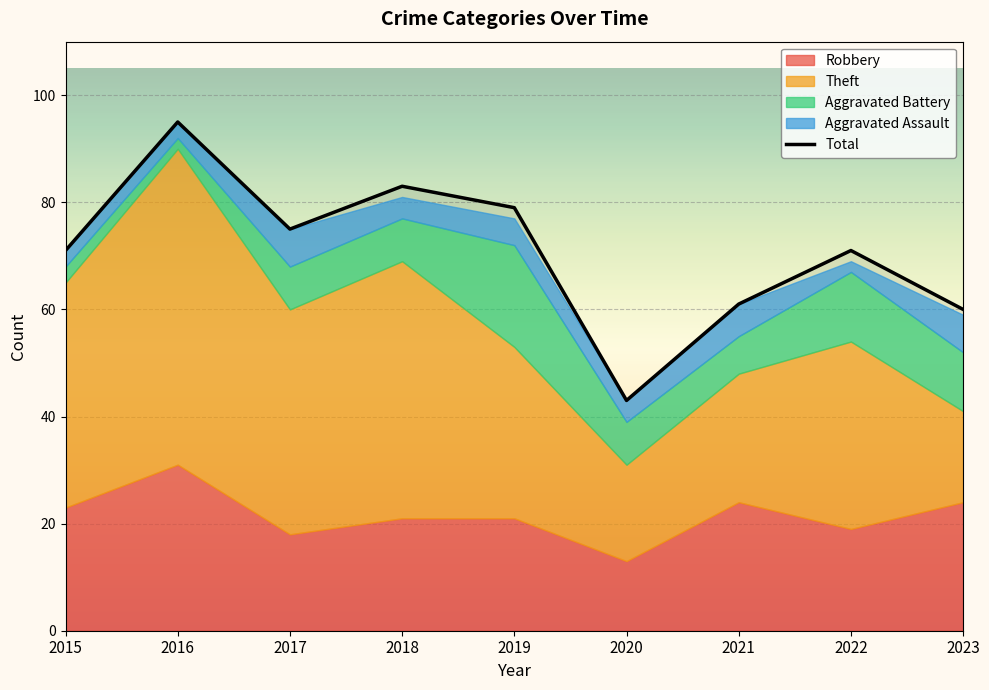

Does the chart display data point markers on the line(s)?

No